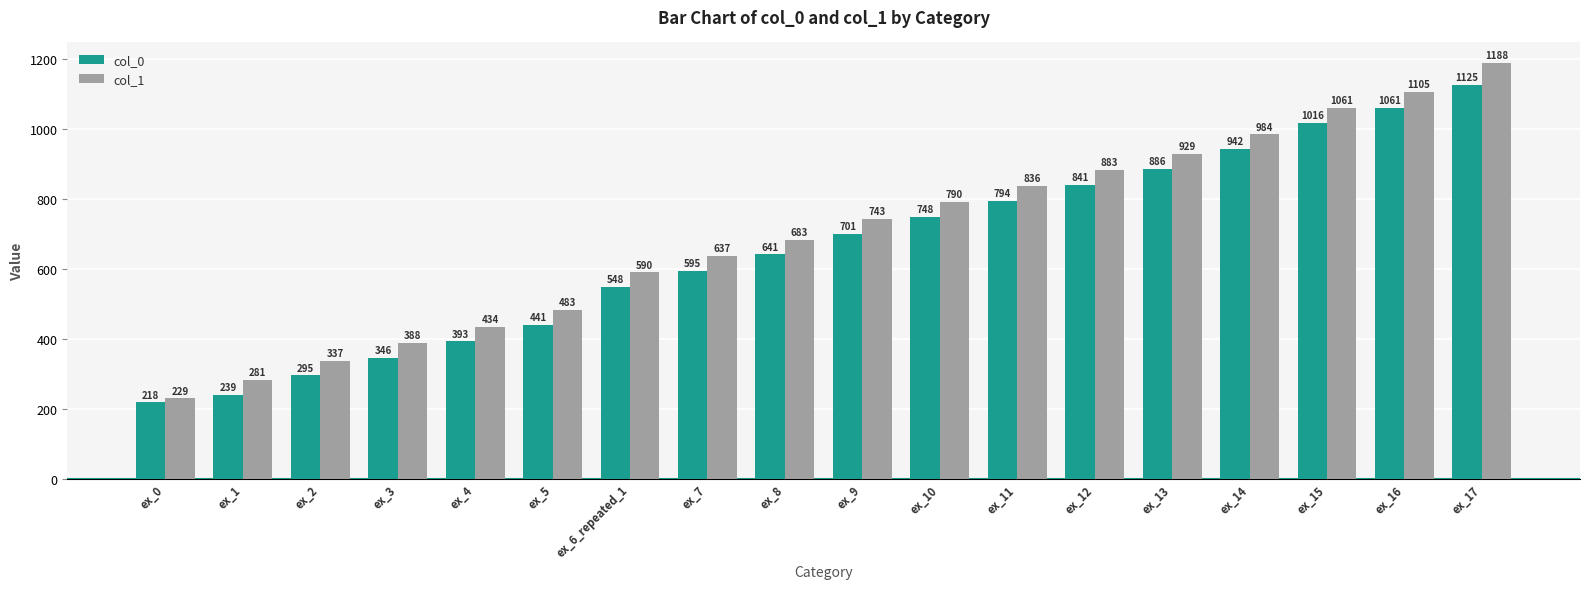

What is the average value of the col_0 series?

657.3